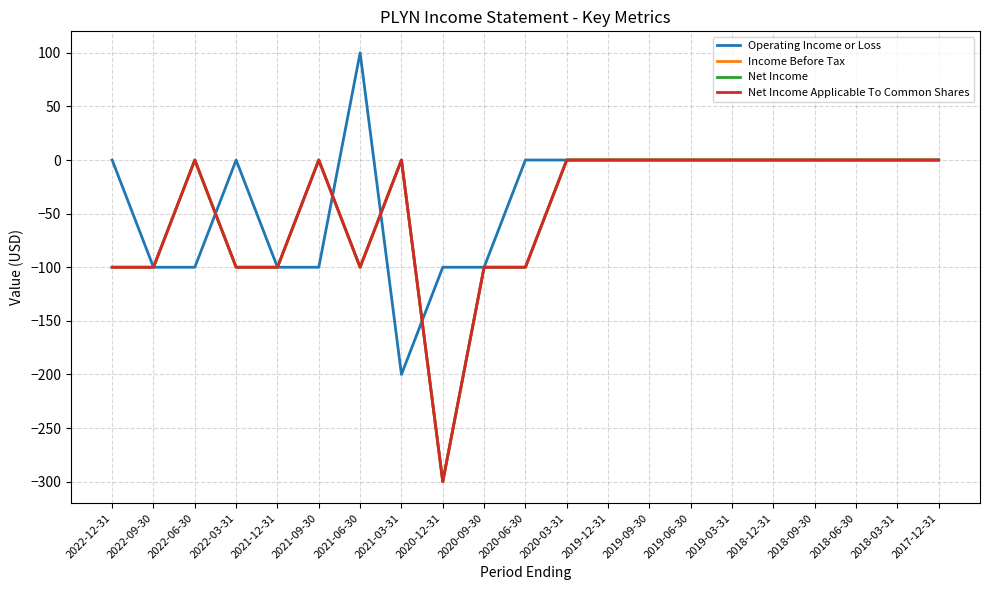

Where is the first local minimum for Net Income Applicable To Common Shares?

2021-06-30